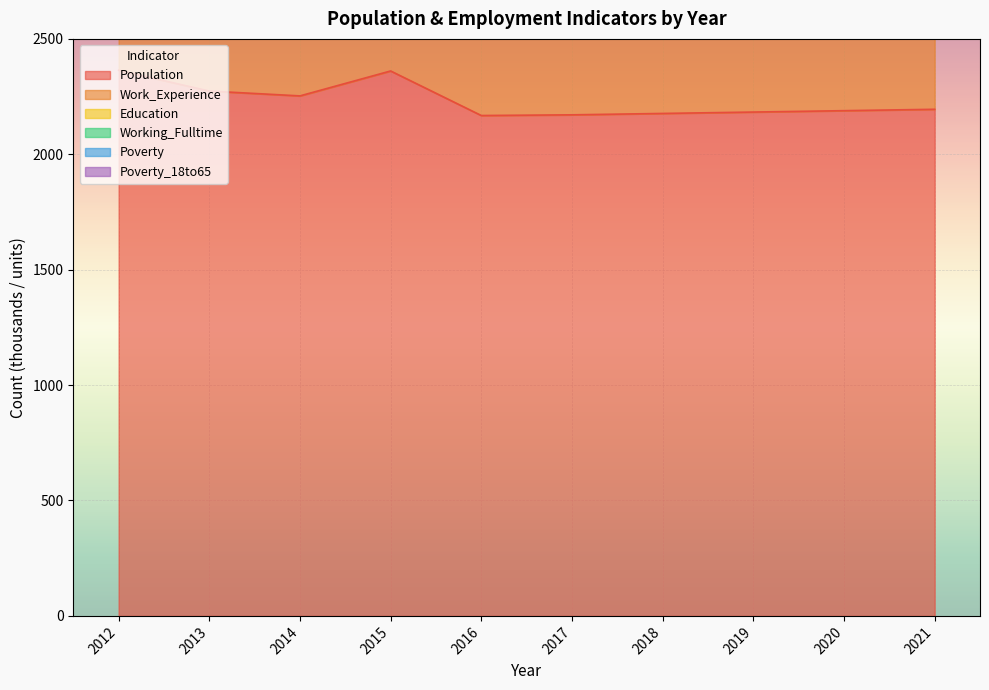

Is the value of Population at 2015 greater than the value of Working_Fulltime at 2013?

Yes